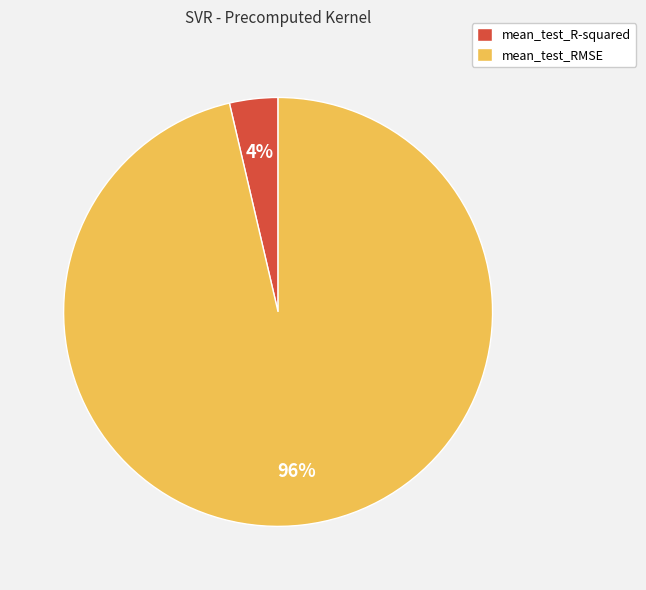

To the nearest percent, what is the average slice percentage?

50%